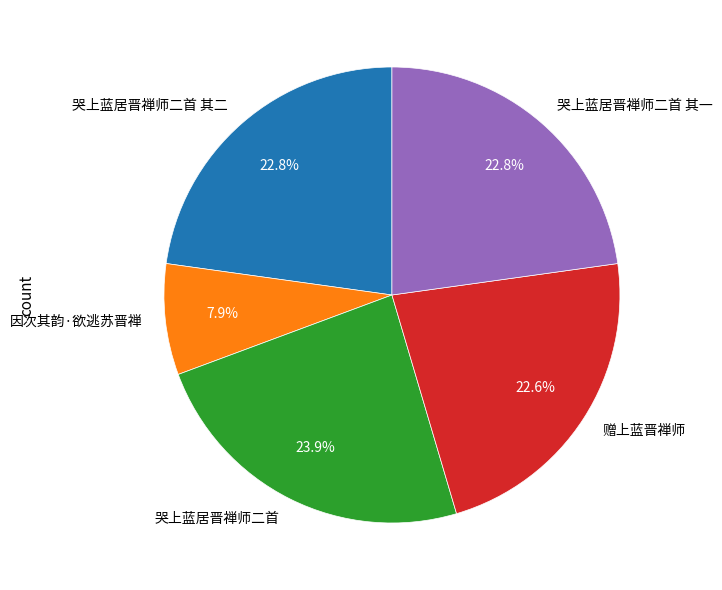

Is it true that 因次其韵·欲逃苏晋禅 is 8% of the pie?

True